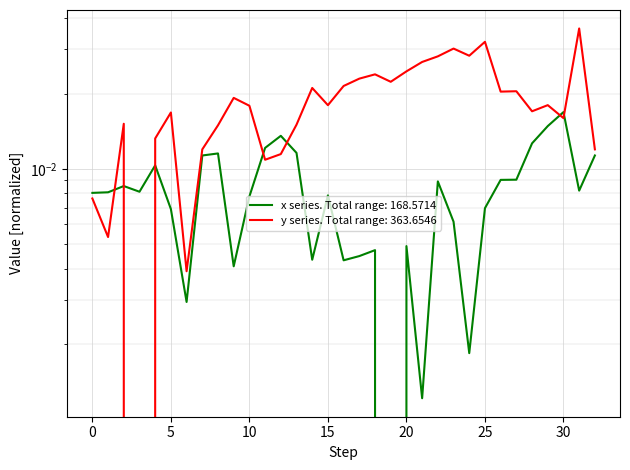

How many lines are shown in the chart?

2